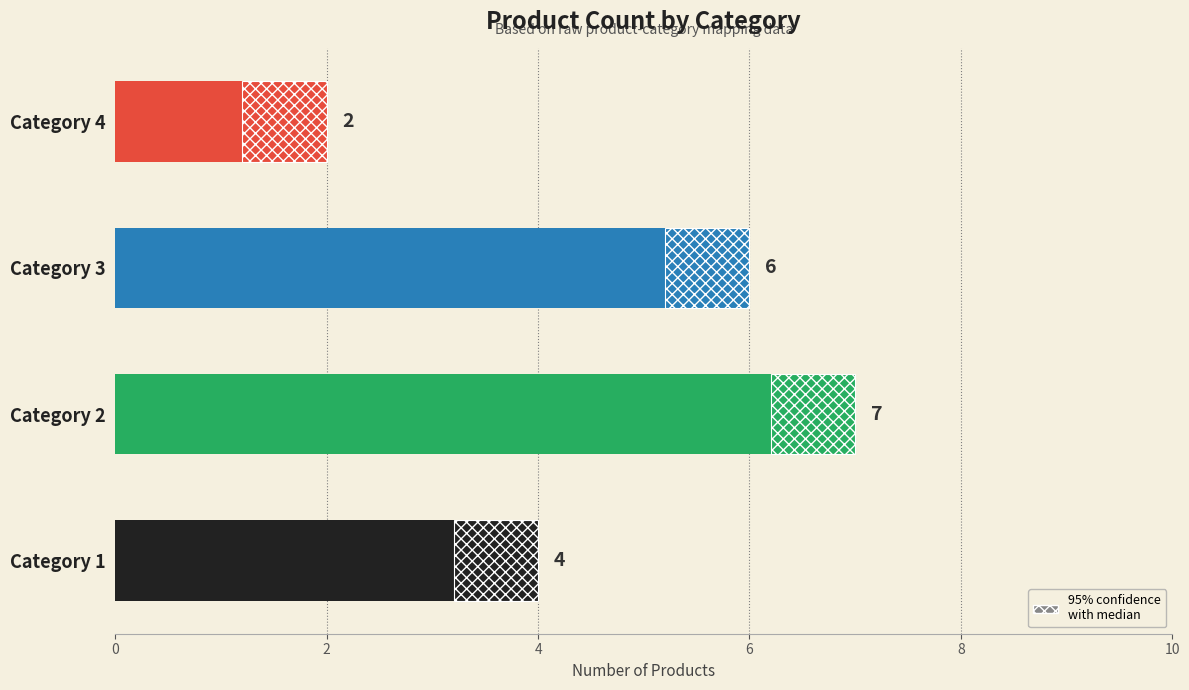

What is the sum of the values at Category 1 and Category 4?

6